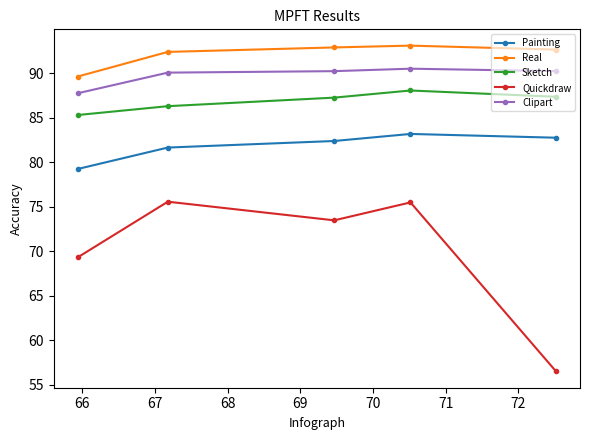

True or false: Real and Painting cross at least once.

False